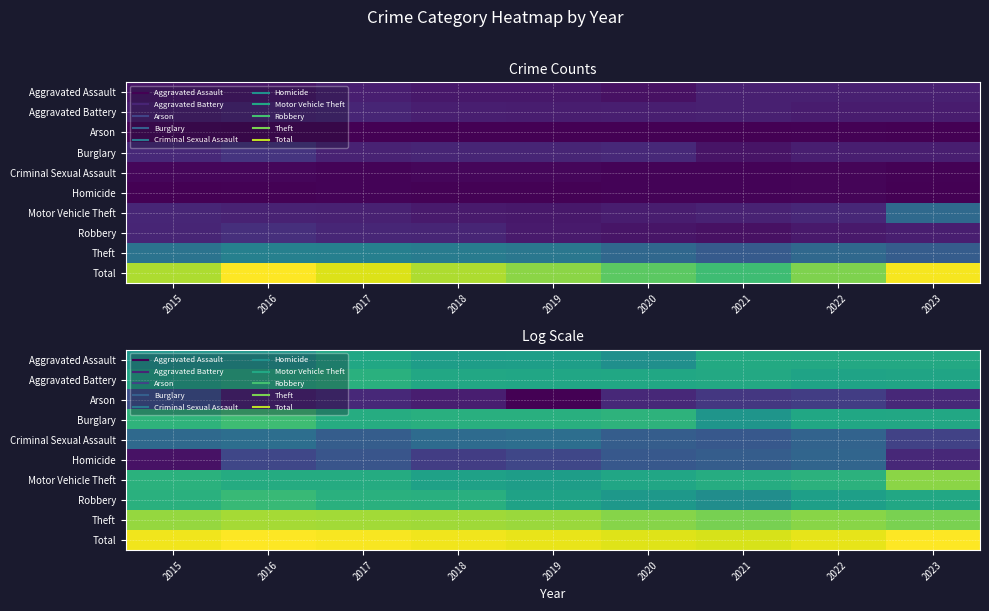

What is the difference between the second highest and minimum values in the Robbery series?

0.9